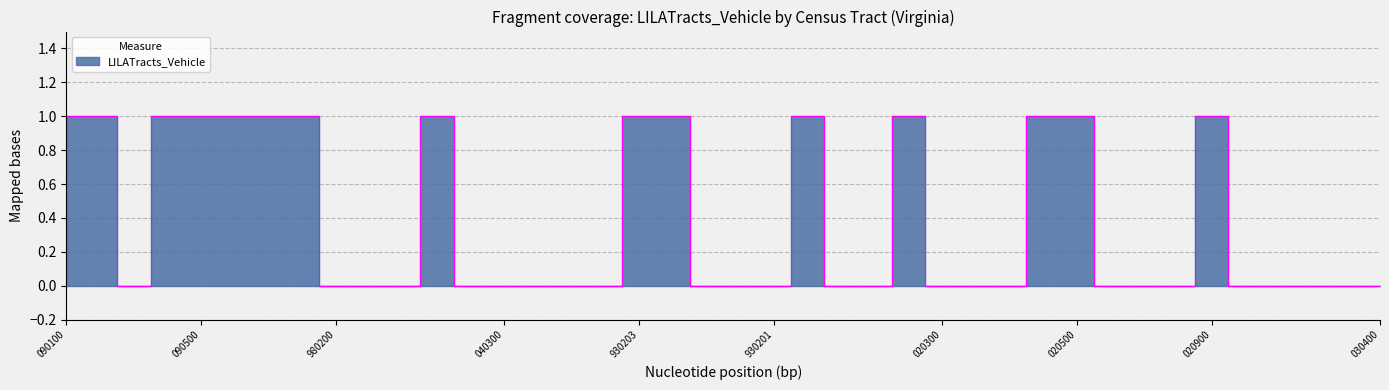

What is the difference between the second highest and second lowest values?

1